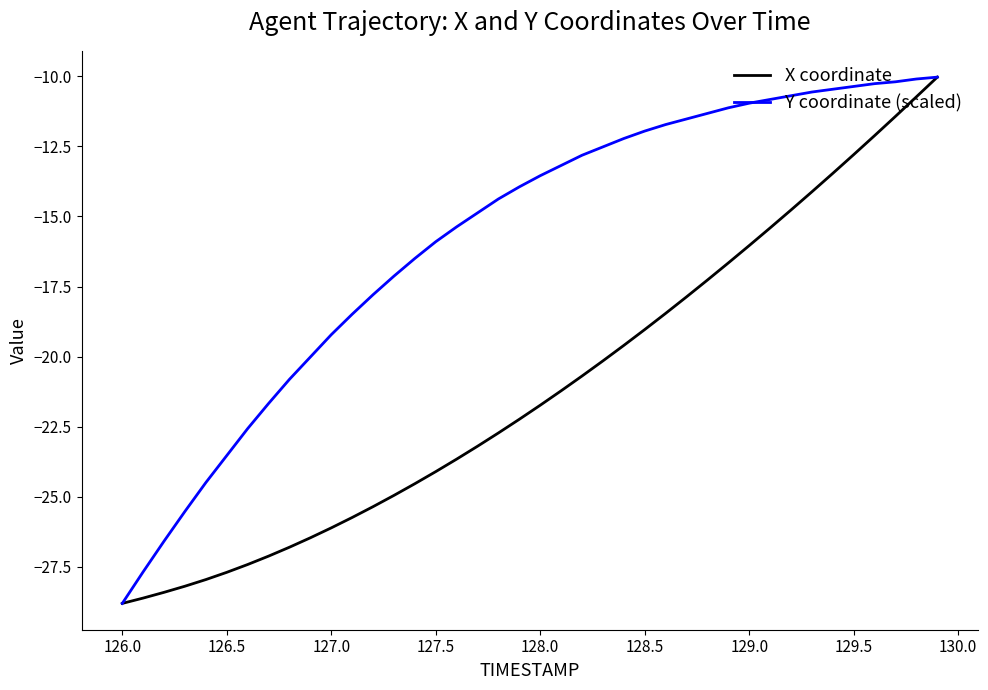

Does the chart have visible grid lines?

No